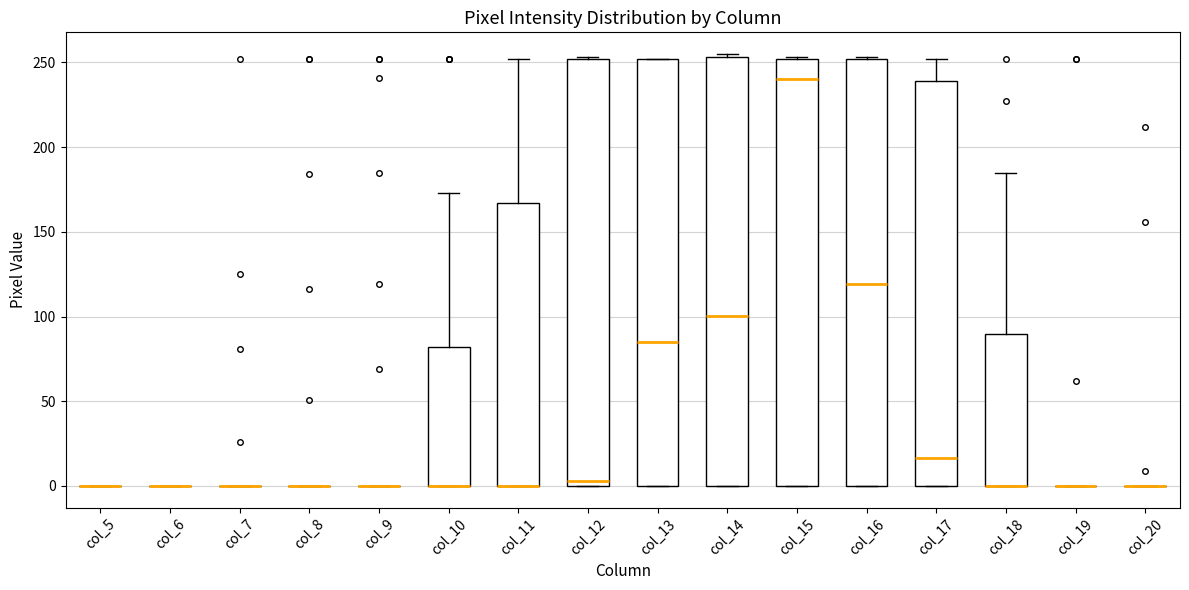

Reading left to right, read every box against the y-axis: the position of its median line, the range the box covers, and the ends of its whiskers. The values are not printed on the chart, so give them approximately, as read against the axis.

col_5: box collapsed to a line at 0, whiskers 0 to 0
col_6: box collapsed to a line at 0, whiskers 0 to 0
col_7: box collapsed to a line at 0, whiskers 0 to 0
col_8: box collapsed to a line at 0, whiskers 0 to 0
col_9: box collapsed to a line at 0, whiskers 0 to 0
col_10: median 0 (drawn on the box's lower edge), box 0 to 80, whiskers 0 to 175
col_11: median 0 (drawn on the box's lower edge), box 0 to 165, whiskers 0 to 250
col_12: median 5, box 0 to 250, whiskers 0 to 255
col_13: median 85, box 0 to 250, whiskers 0 to 250
col_14: median 100, box 0 to 255, whiskers 0 to 255 (just above the box's upper edge)
col_15: median 240, box 0 to 250, whiskers 0 to 255
col_16: median 120, box 0 to 250, whiskers 0 to 255
col_17: median 15, box 0 to 240, whiskers 0 to 250
col_18: median 0 (drawn on the box's lower edge), box 0 to 90, whiskers 0 to 185
col_19: box collapsed to a line at 0, whiskers 0 to 0
col_20: box collapsed to a line at 0, whiskers 0 to 0